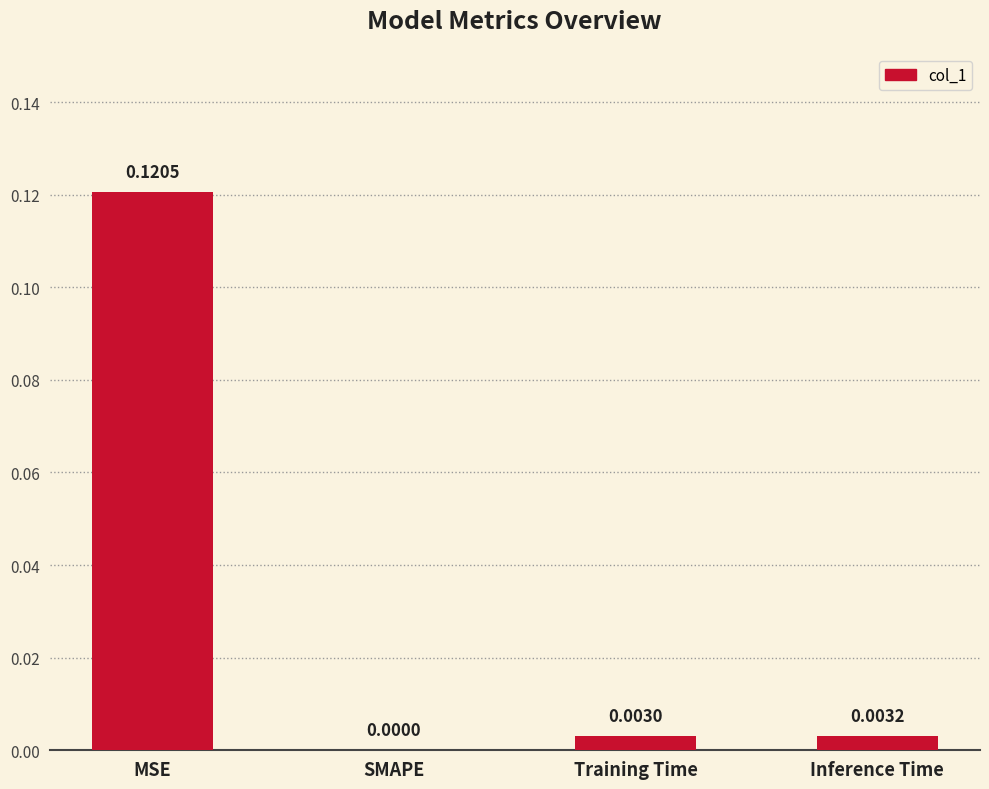

Which label corresponds to the largest value in the chart?

MSE